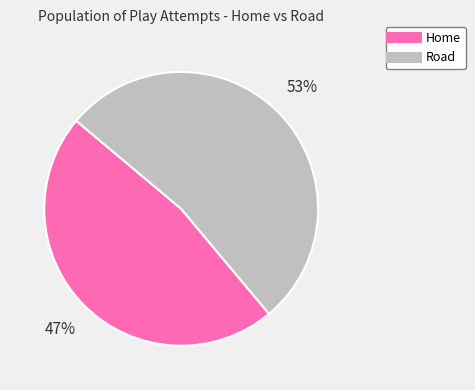

What is the largest slice in the pie chart?

Road